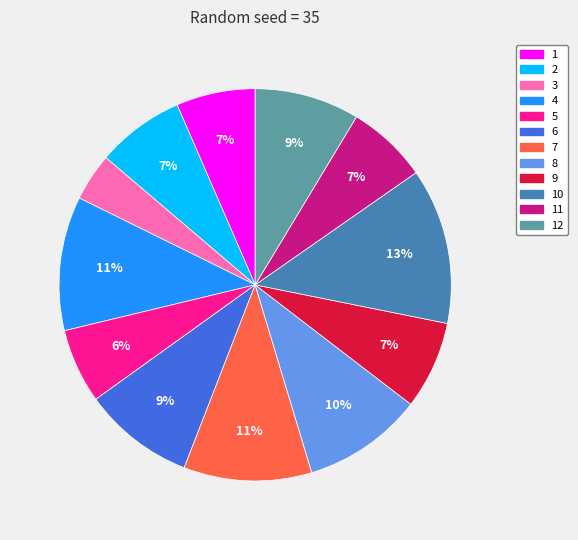

Count the number of slices in the pie.

12